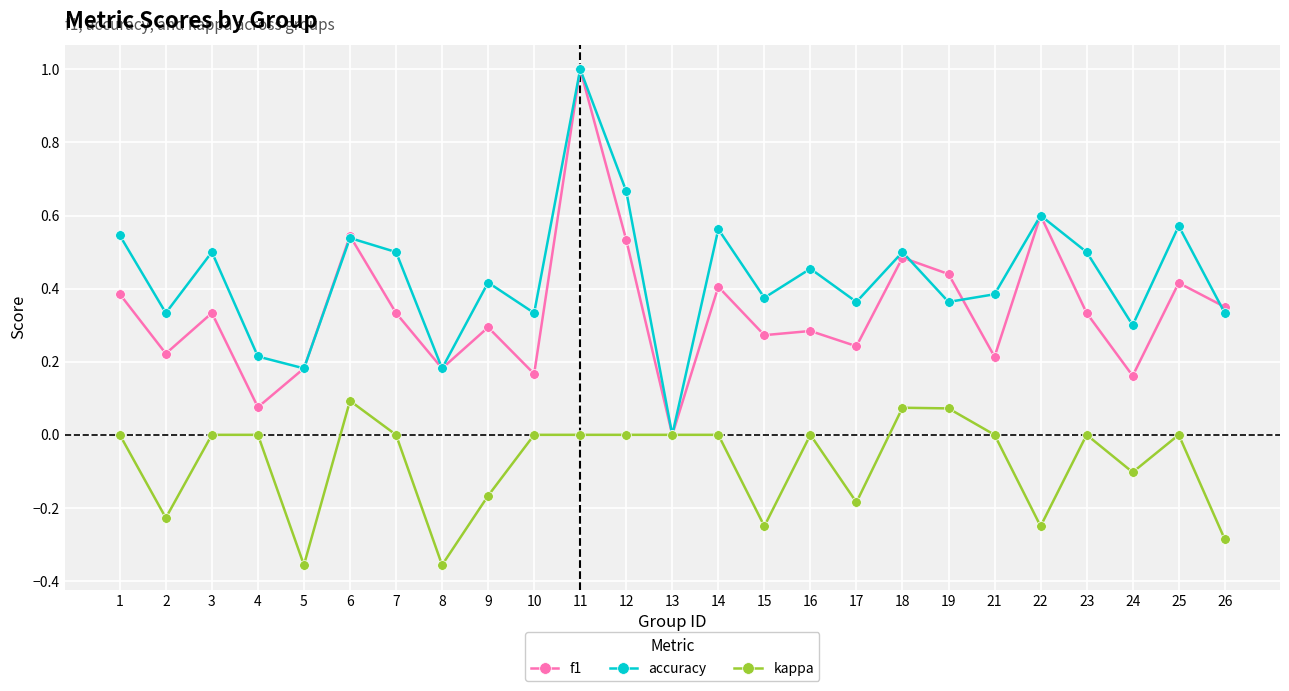

What is the sum of all f1 values?

8.5